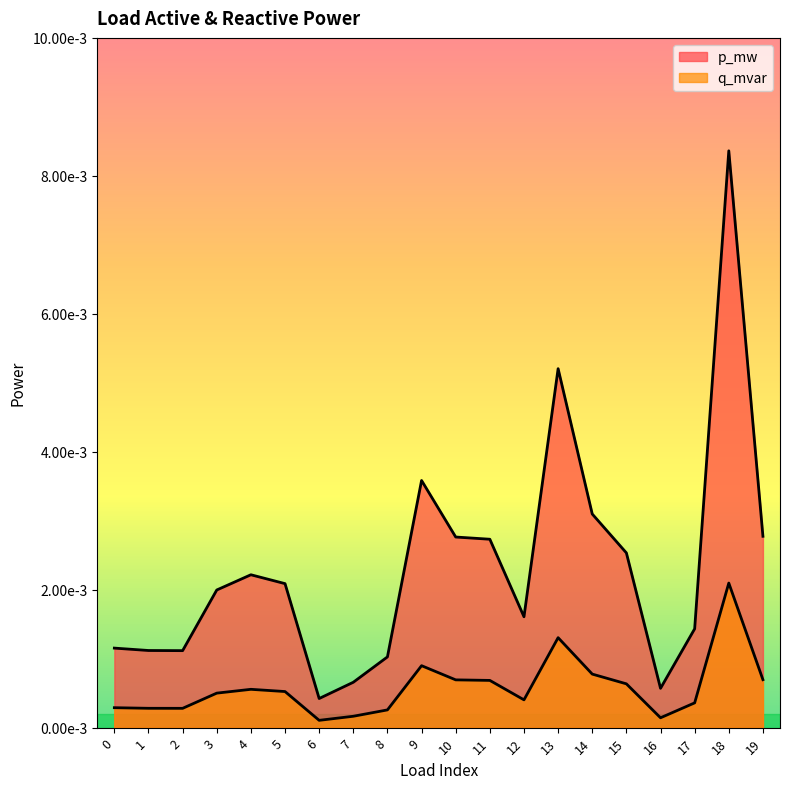

At which category does p_mw reach its first local valley?

2